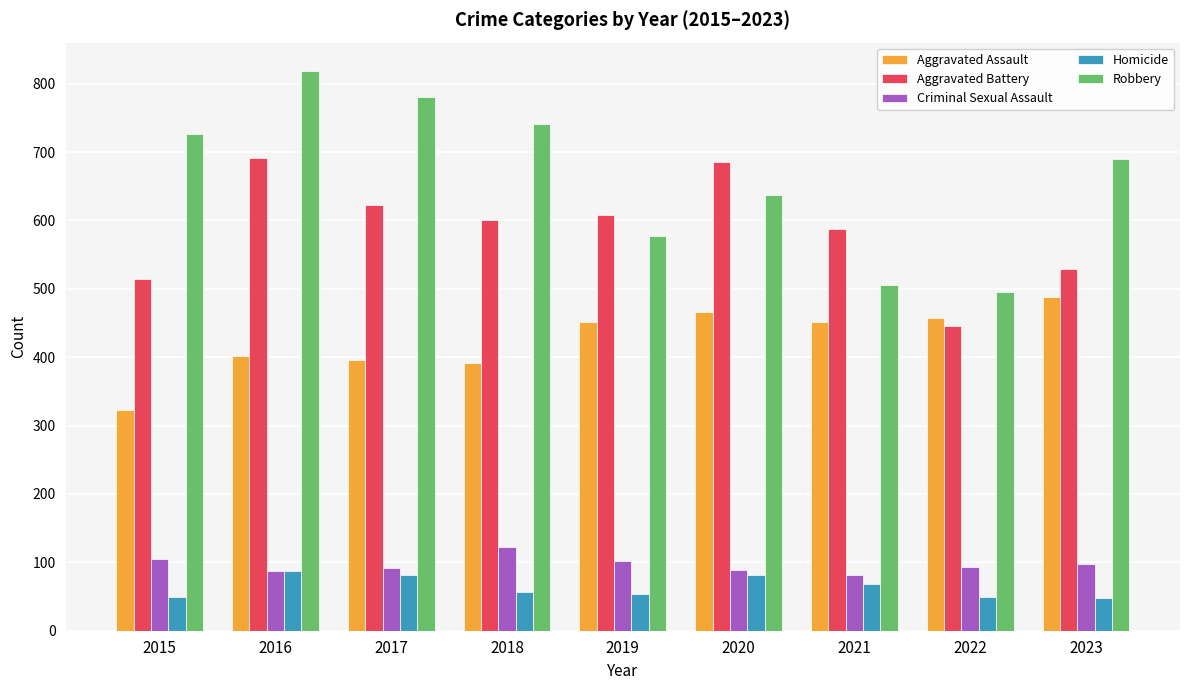

What is the lowest value of the Robbery series?

495